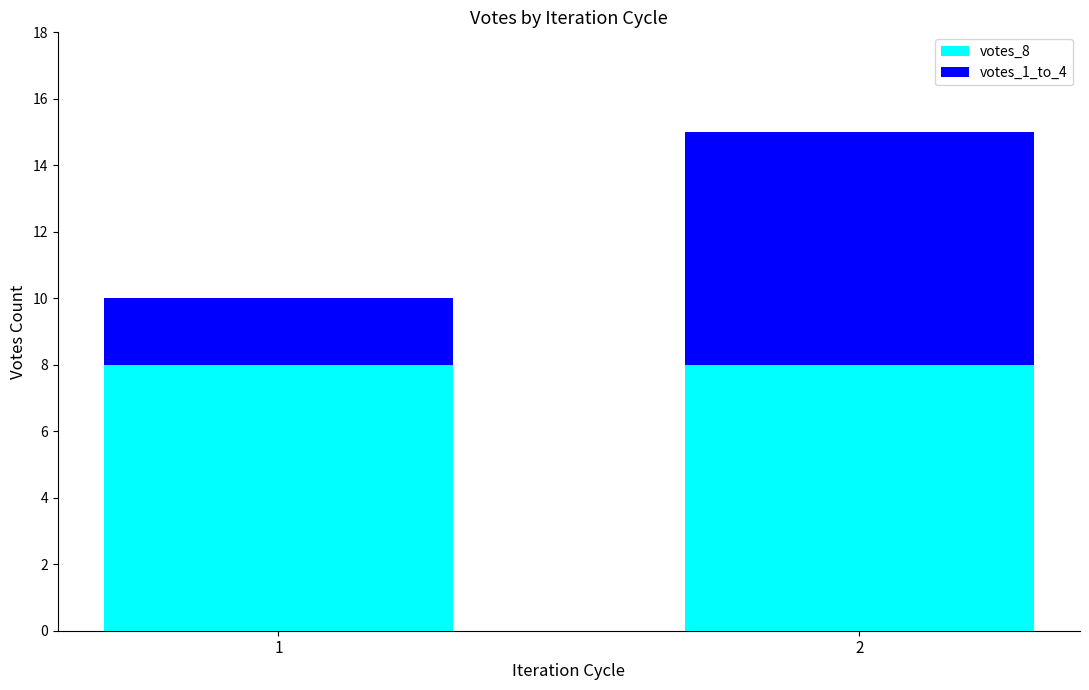

The votes_8 series shows 8 at 1. True or false?

True